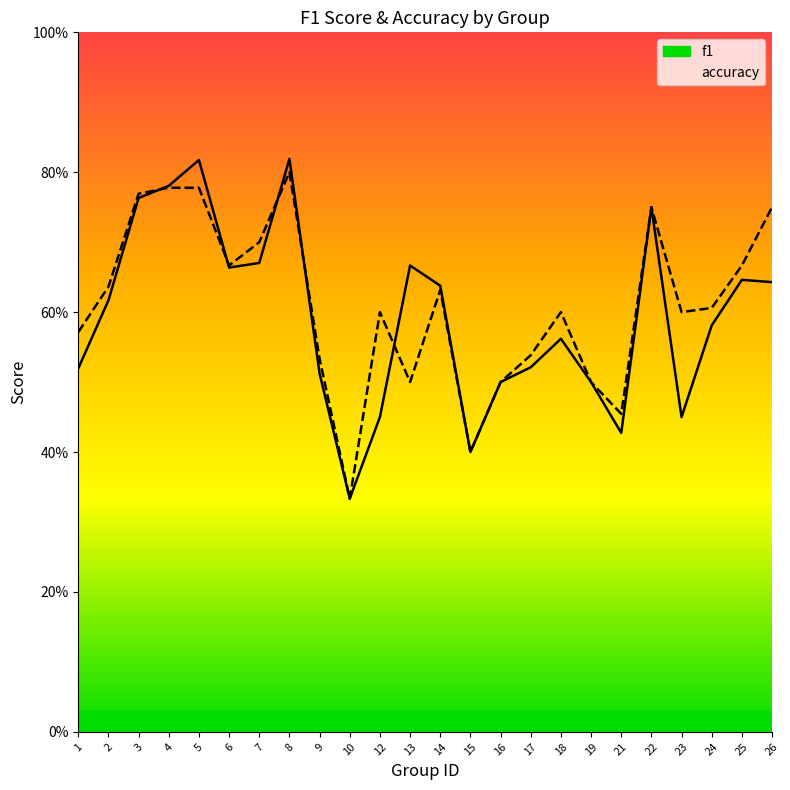

At which category is the sum across all series the highest?

8